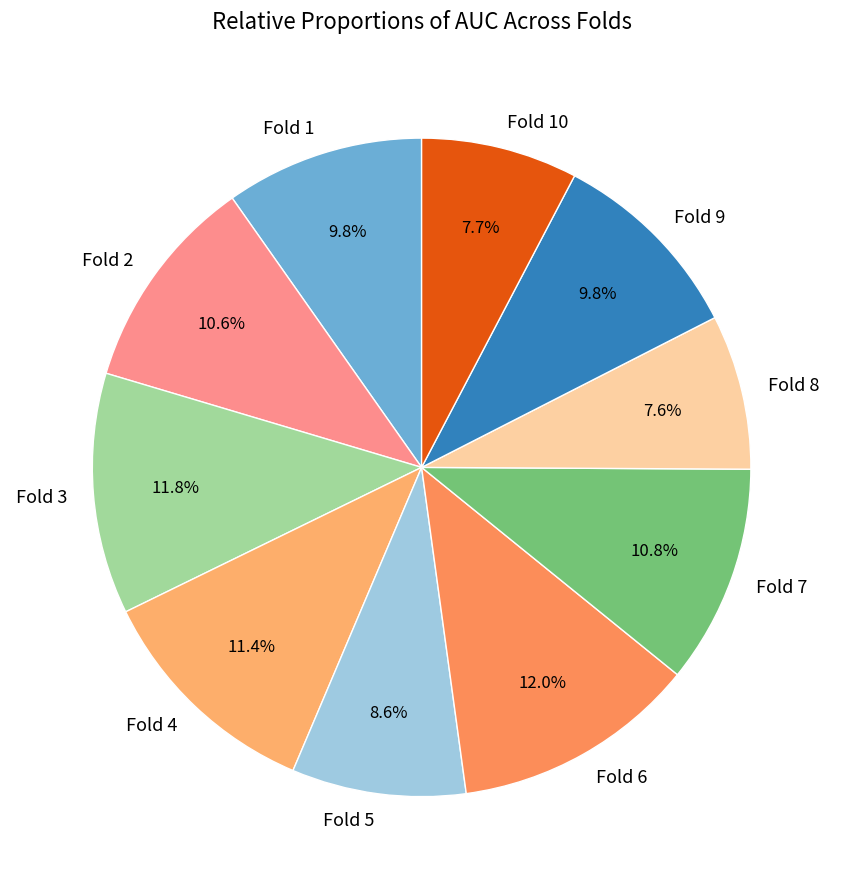

Between Fold 3 and Fold 9, which is larger?

Fold 3